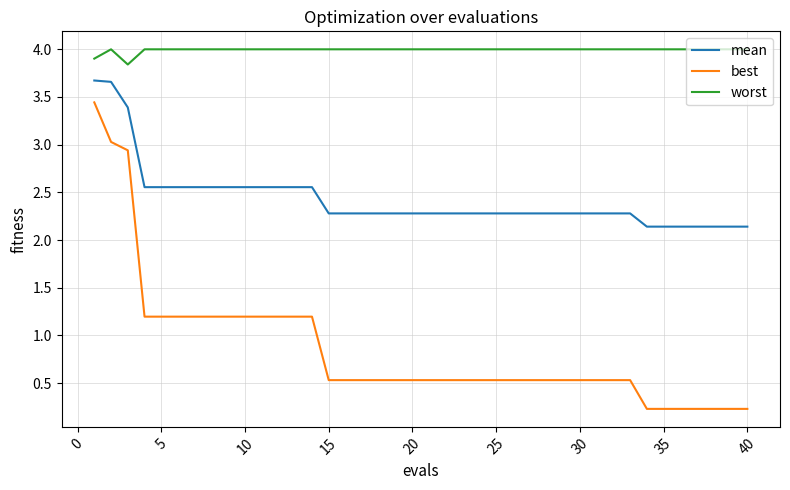

Which series has the widest spread of values?

best